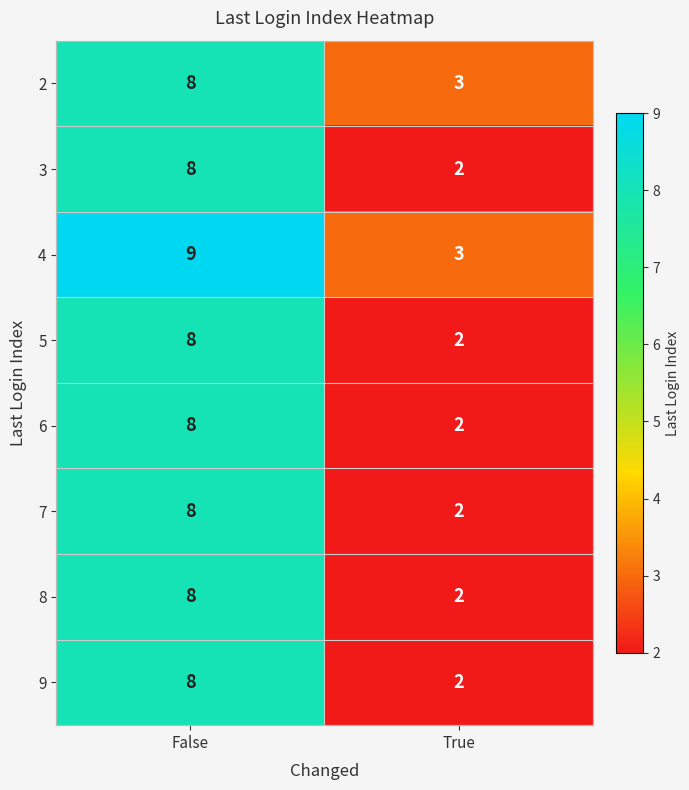

What is the maximum value shown in the chart?

9